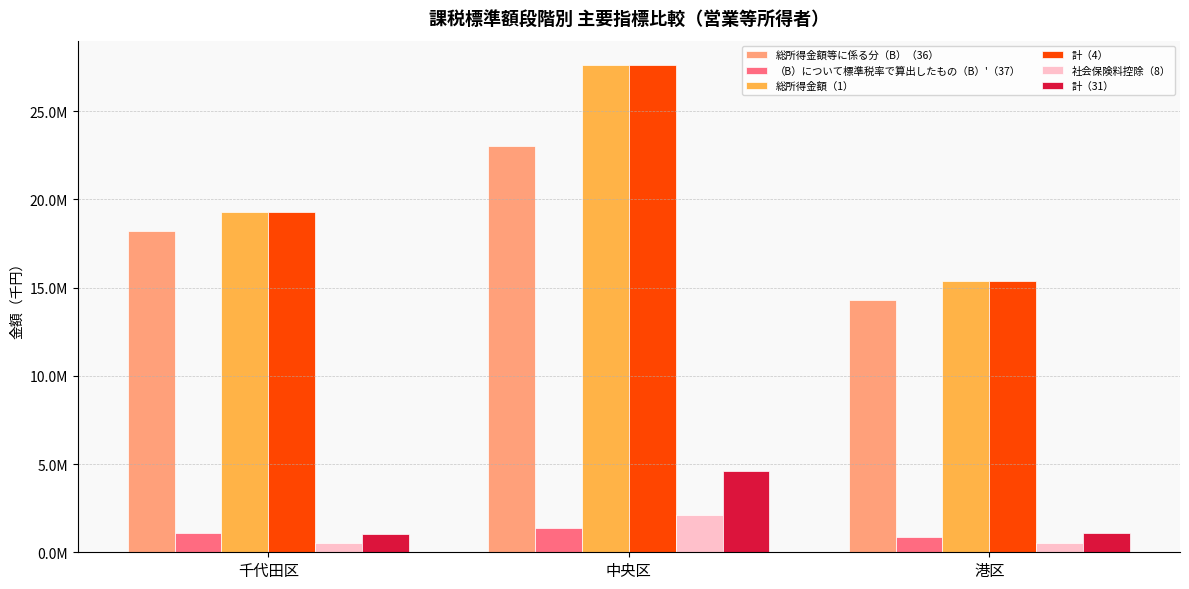

What is the sum of all 総所得金額等に係る分（B）（36） values?

55549232